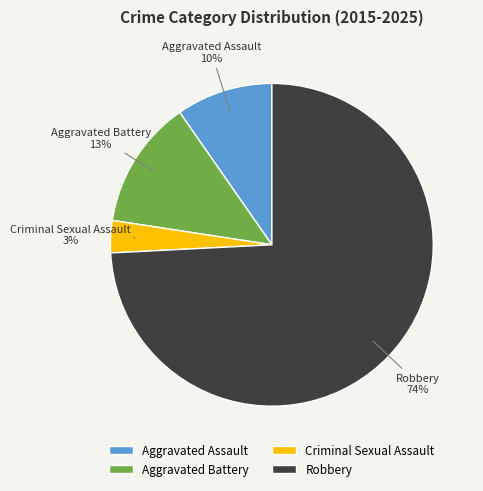

Which slice is the largest?

Robbery